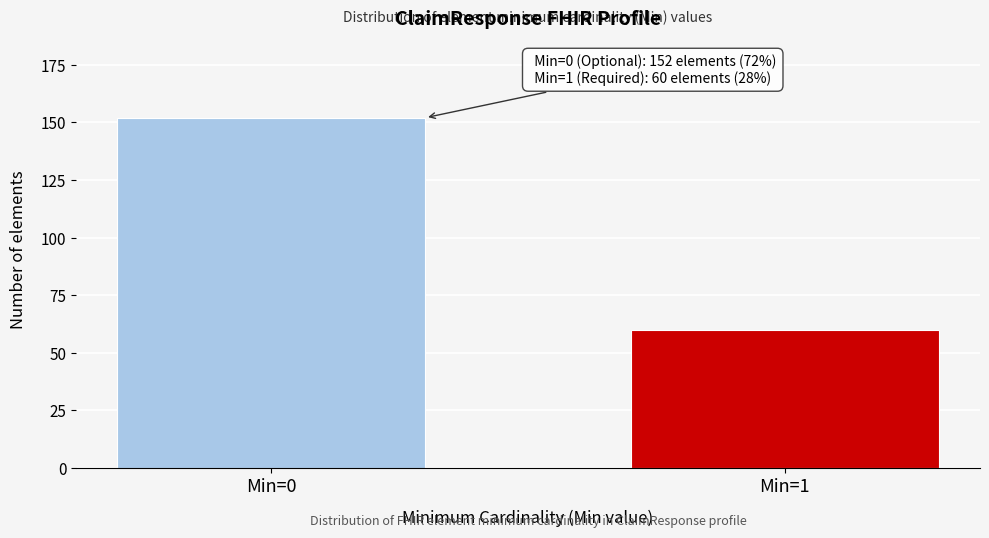

Reading left to right, what are all the values shown in this chart?

Min=0=152	Min=1=60